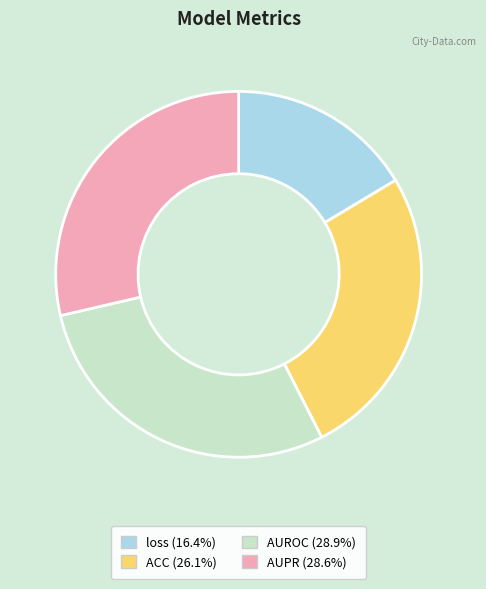

Which has a higher value, AUROC or ACC?

AUROC